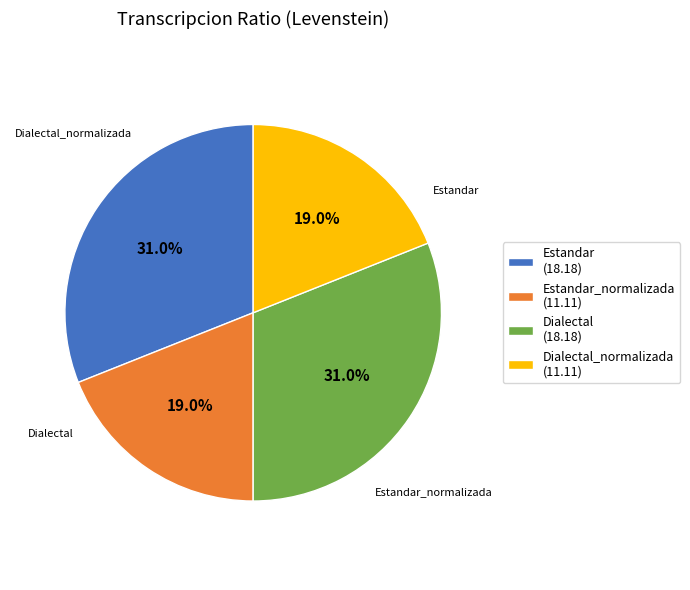

Is there any slice that represents more than half of the pie?

No